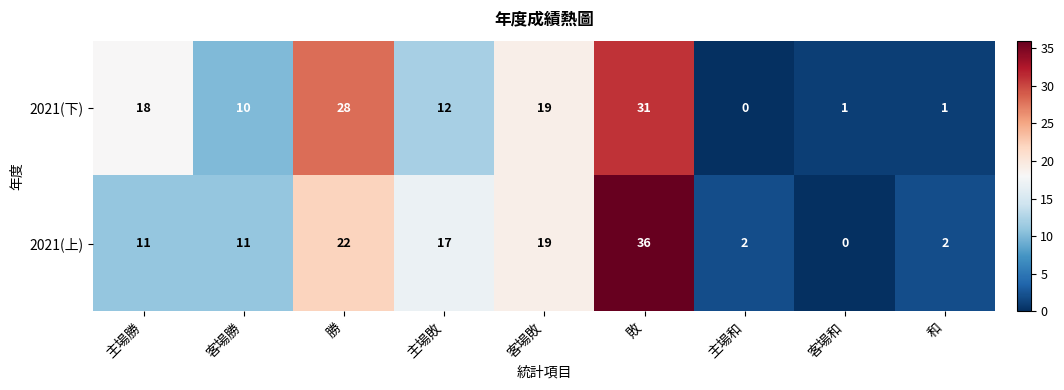

Reading left to right, what are all the values shown in this chart?

2021(下): 主場勝=18	客場勝=10	勝=28	主場敗=12	客場敗=19	敗=31	主場和=0	客場和=1	和=1
2021(上): 主場勝=11	客場勝=11	勝=22	主場敗=17	客場敗=19	敗=36	主場和=2	客場和=0	和=2